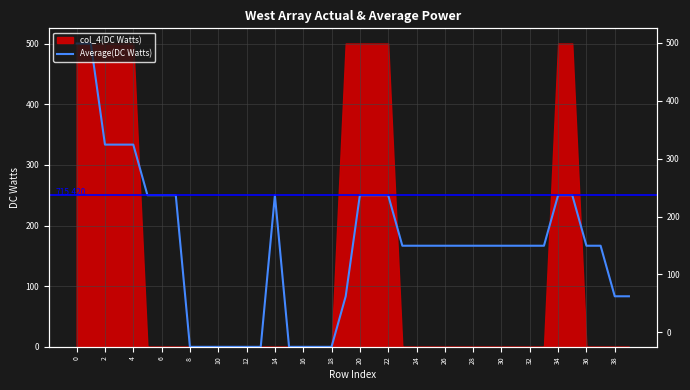

True or false: the data shows 413.1 at 22.

False